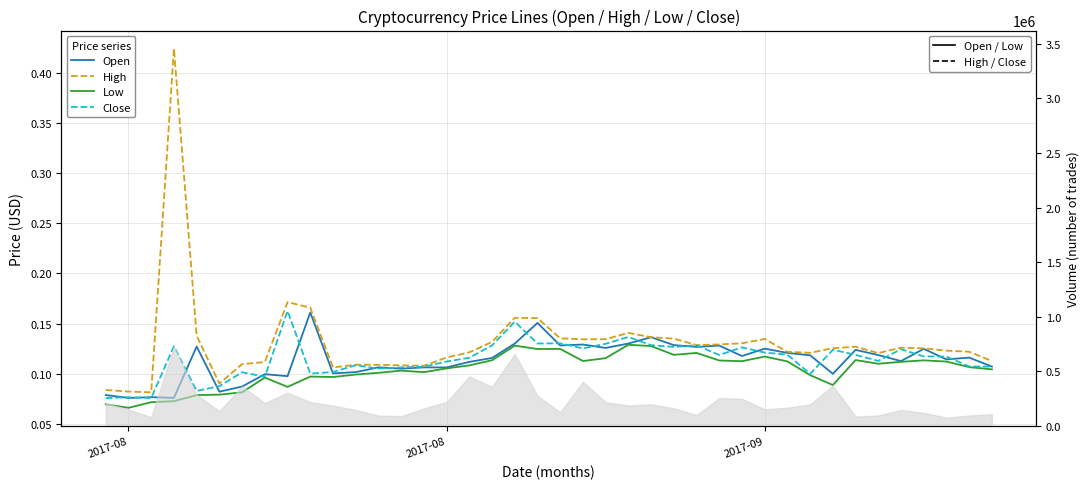

True or false: Low and High intersect in this chart.

False